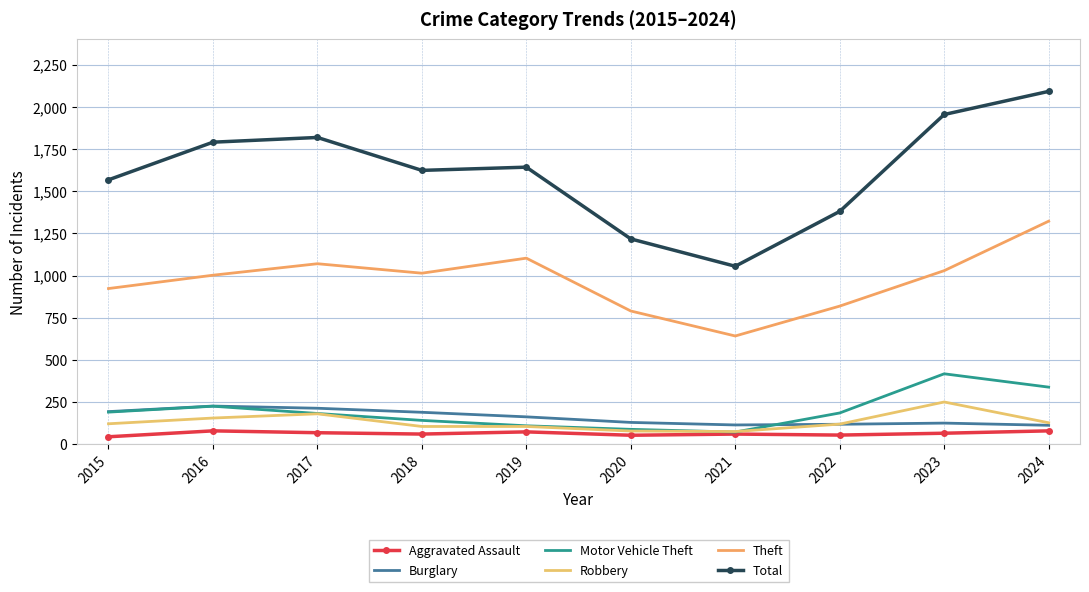

What is the total value across all series at 2018?

3136